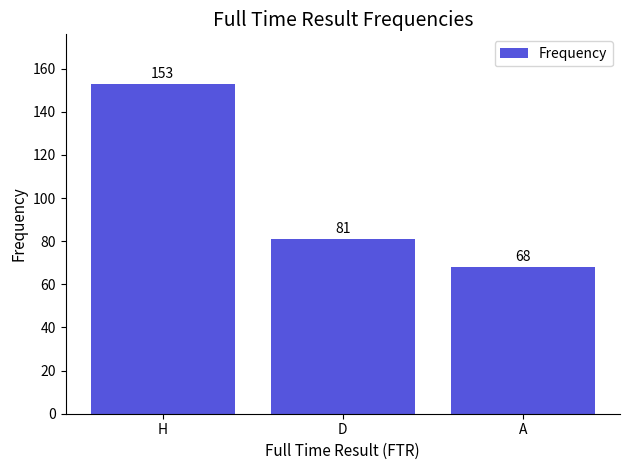

At which label is the value closest to 110?

D